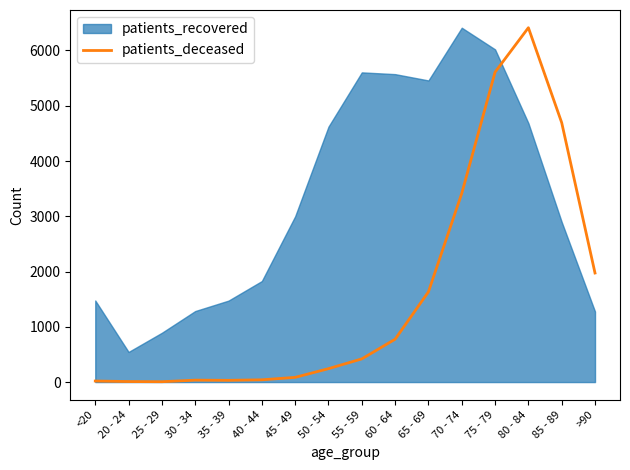

How many lines are shown in the chart?

1